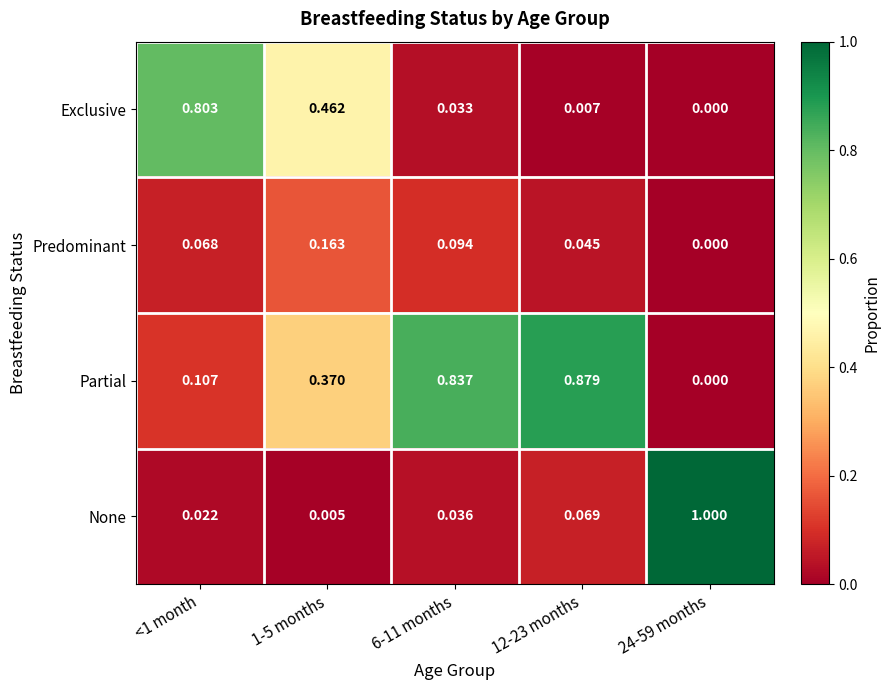

Rank the series by their maximum value, from lowest to highest.

Predominant, Exclusive, Partial, None